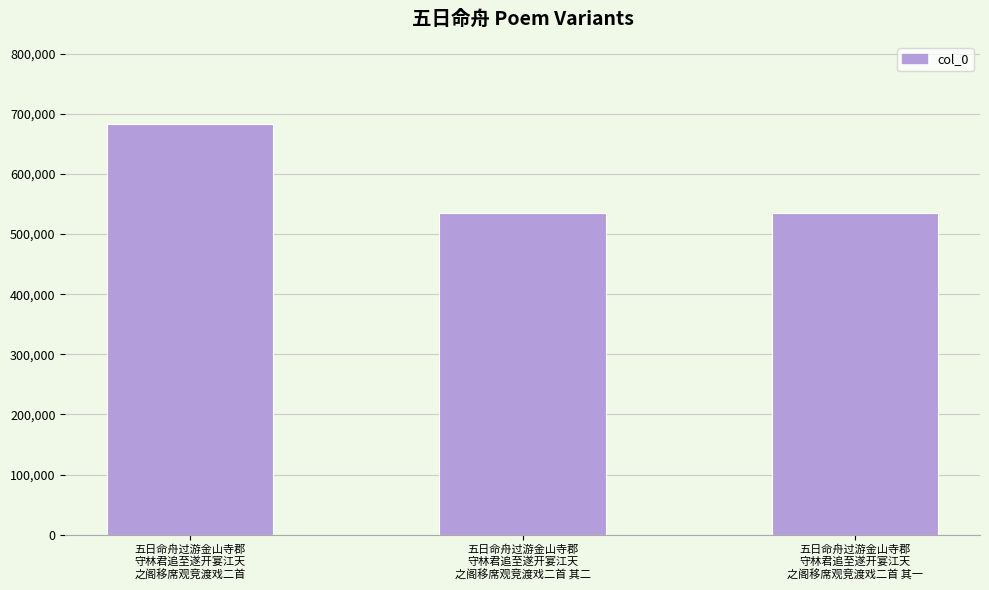

What is the maximum value shown in the chart?

682949